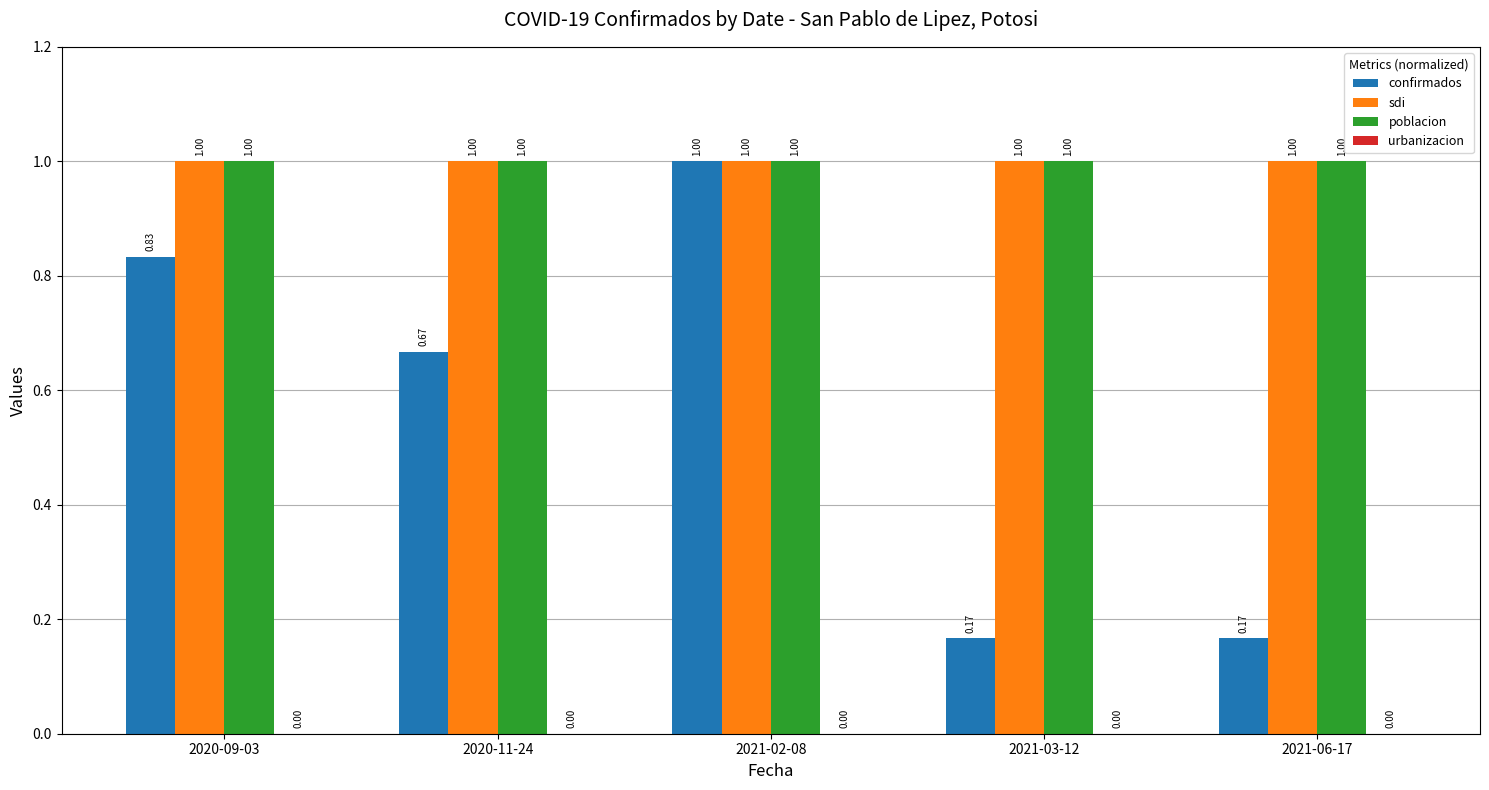

How many groups of bars are there?

5